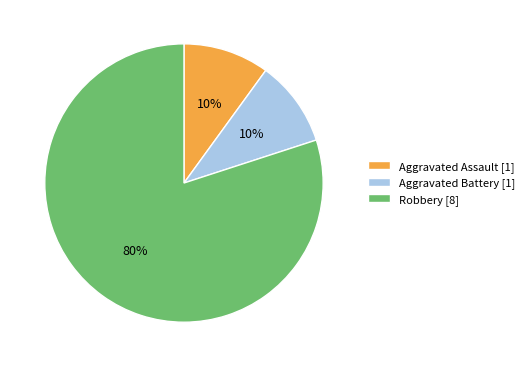

Which category accounts for the majority?

Robbery